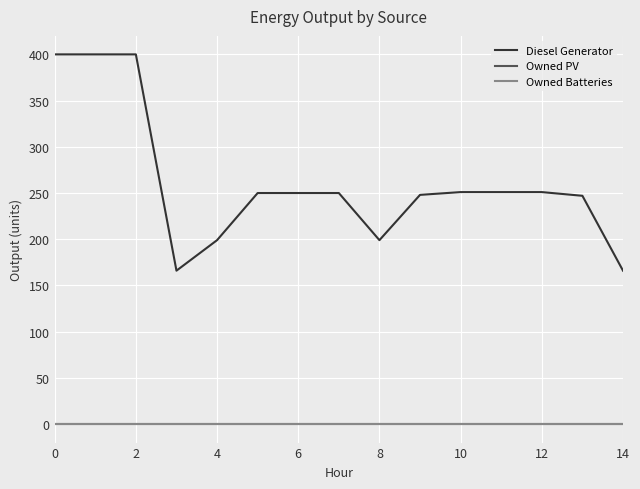

Is this an area chart (filled region under the line)?

No